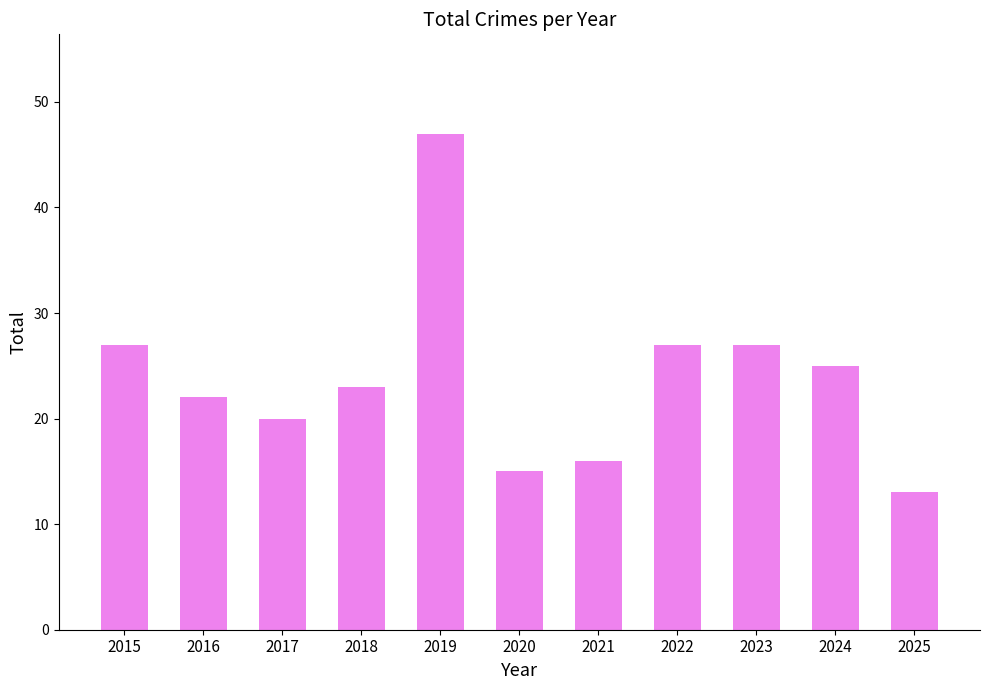

Are the bars grouped side by side (vs. stacked)?

No